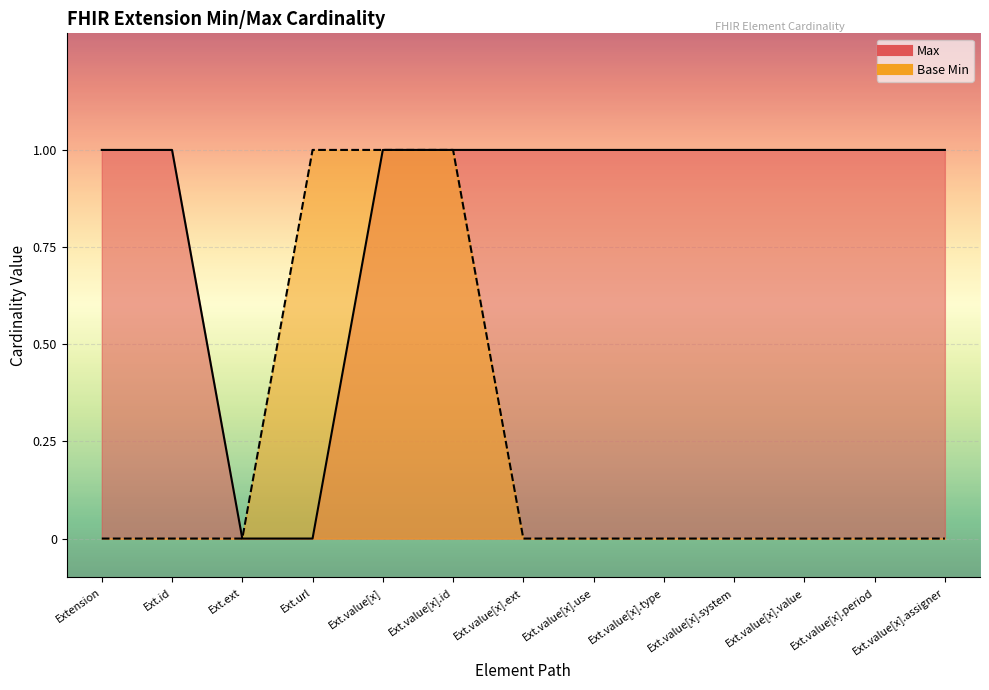

Which series changed the most between Ext.value[x].system and Ext.value[x].value?

Max